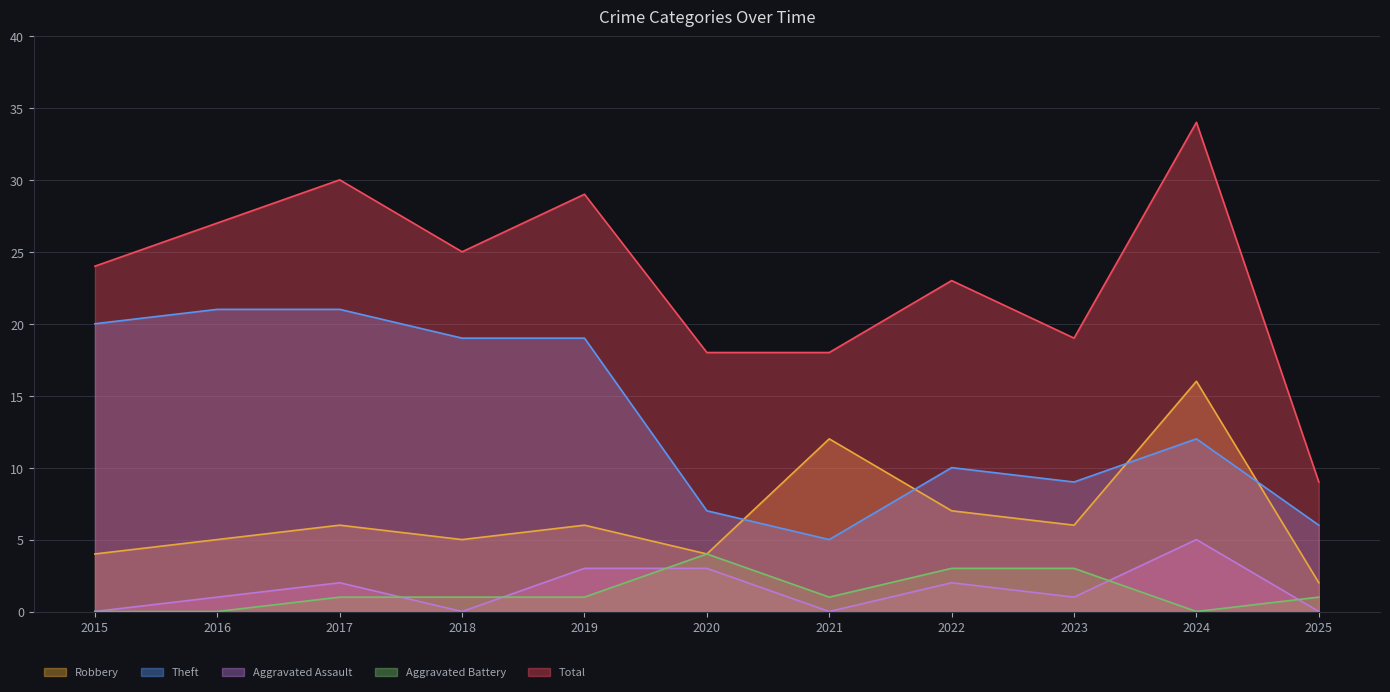

What is the maximum value for Aggravated Battery?

4